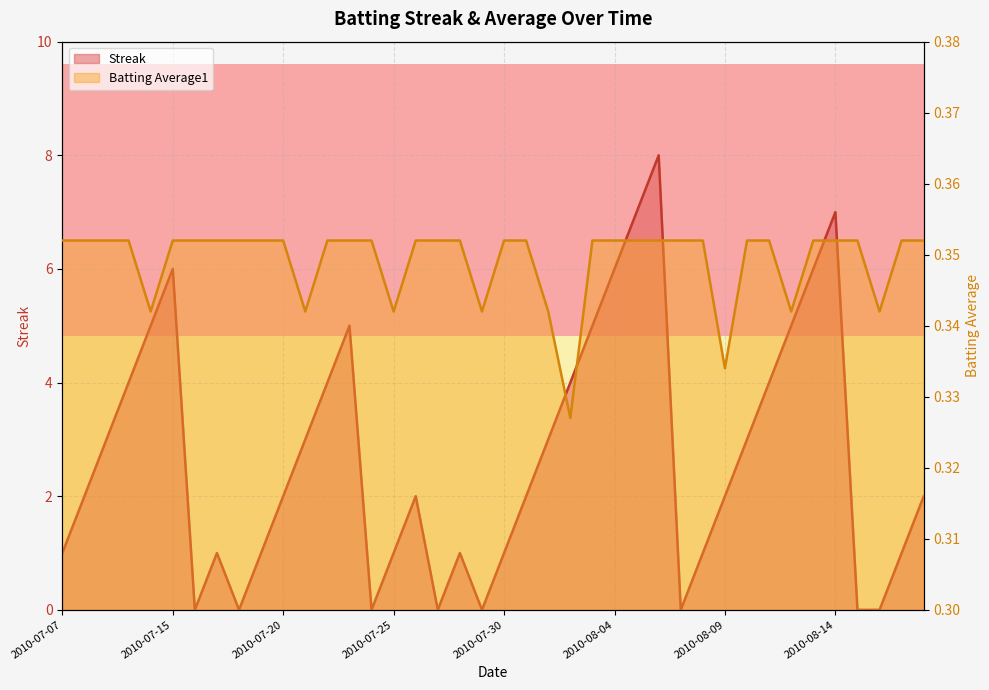

What are all the series names shown in the legend?

Streak, Batting Average1